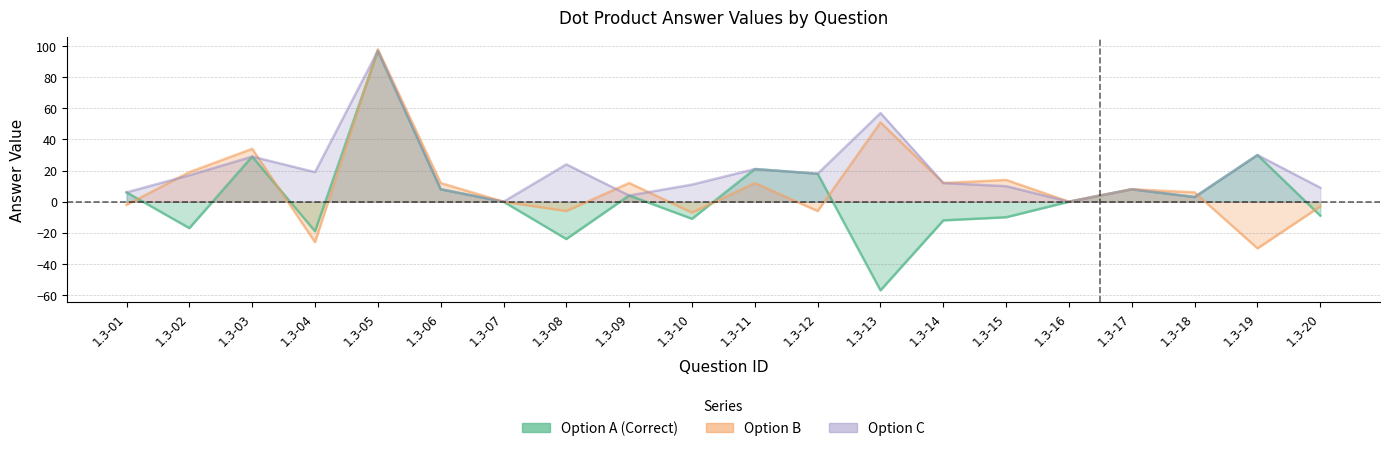

Does the chart display data point markers on the line(s)?

No